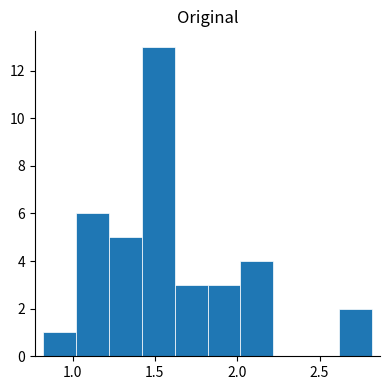

Read against the x-axis, roughly where is the centre of the tallest bar?

1.50